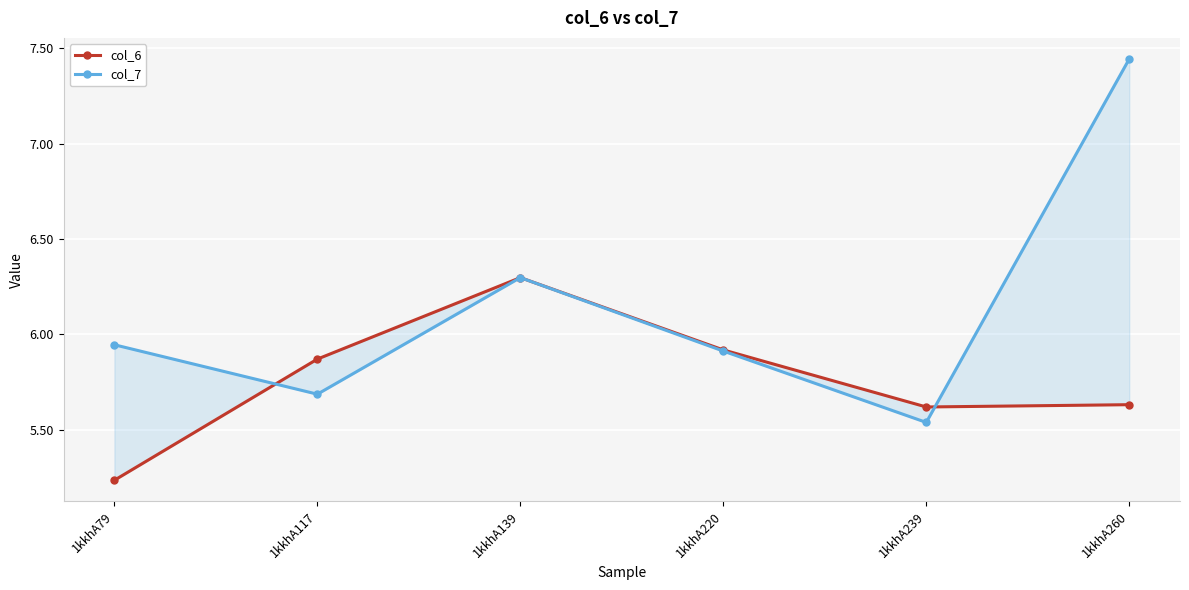

Where is the first local minimum for col_7?

1kkhA117